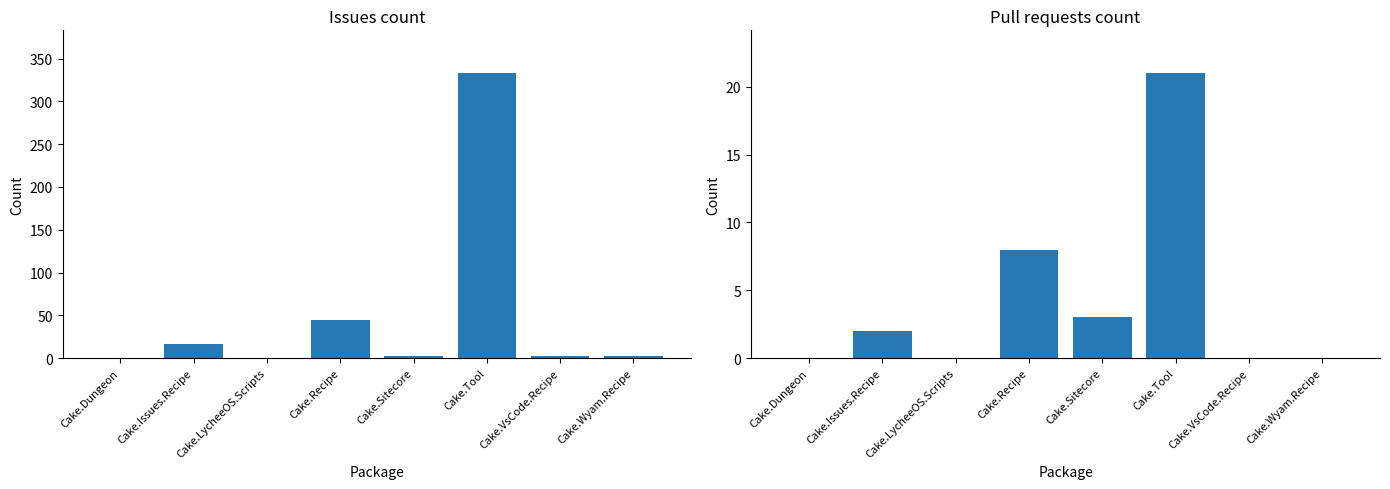

Reading left to right, transcribe all the data shown in this chart.

Issues count: 0	17	0	45	2	333	2	2
Pull requests count: 0	2	0	8	3	21	0	0